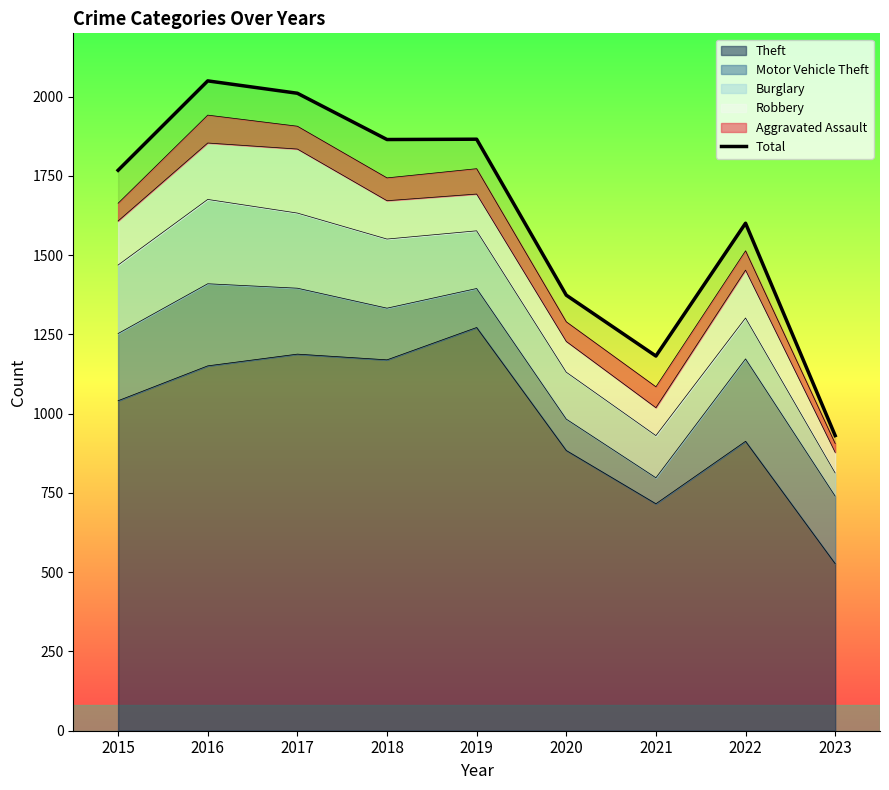

Is it true that the value at 2019 is 2497?

False